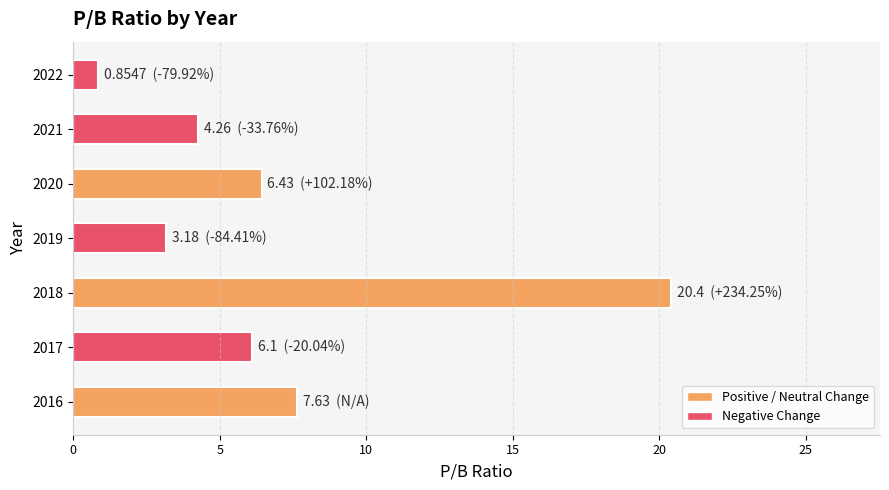

Approximately how many times larger is the value at 2020 compared to 2021?

1.5